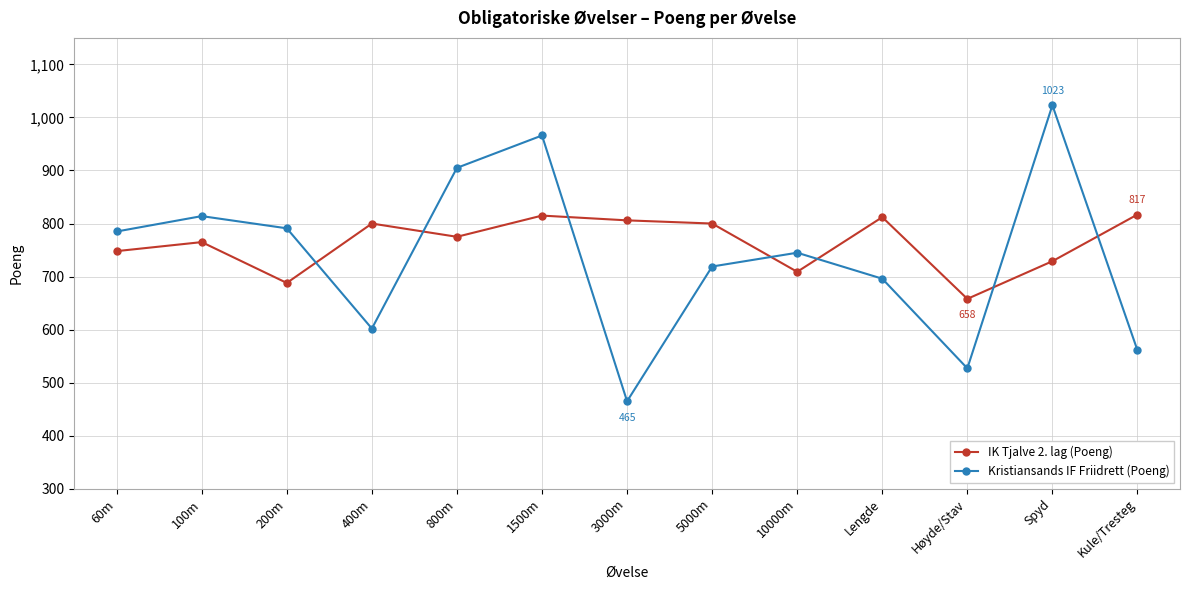

What position from the left is 1500m?

6